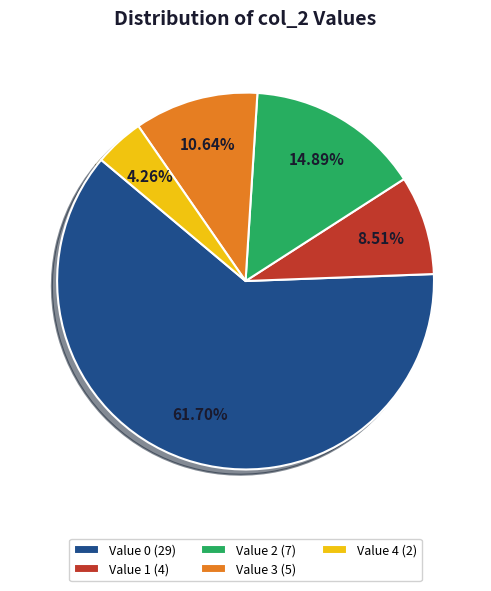

Do Value 0 (29) and Value 3 (5) together represent more than half of the pie?

Yes